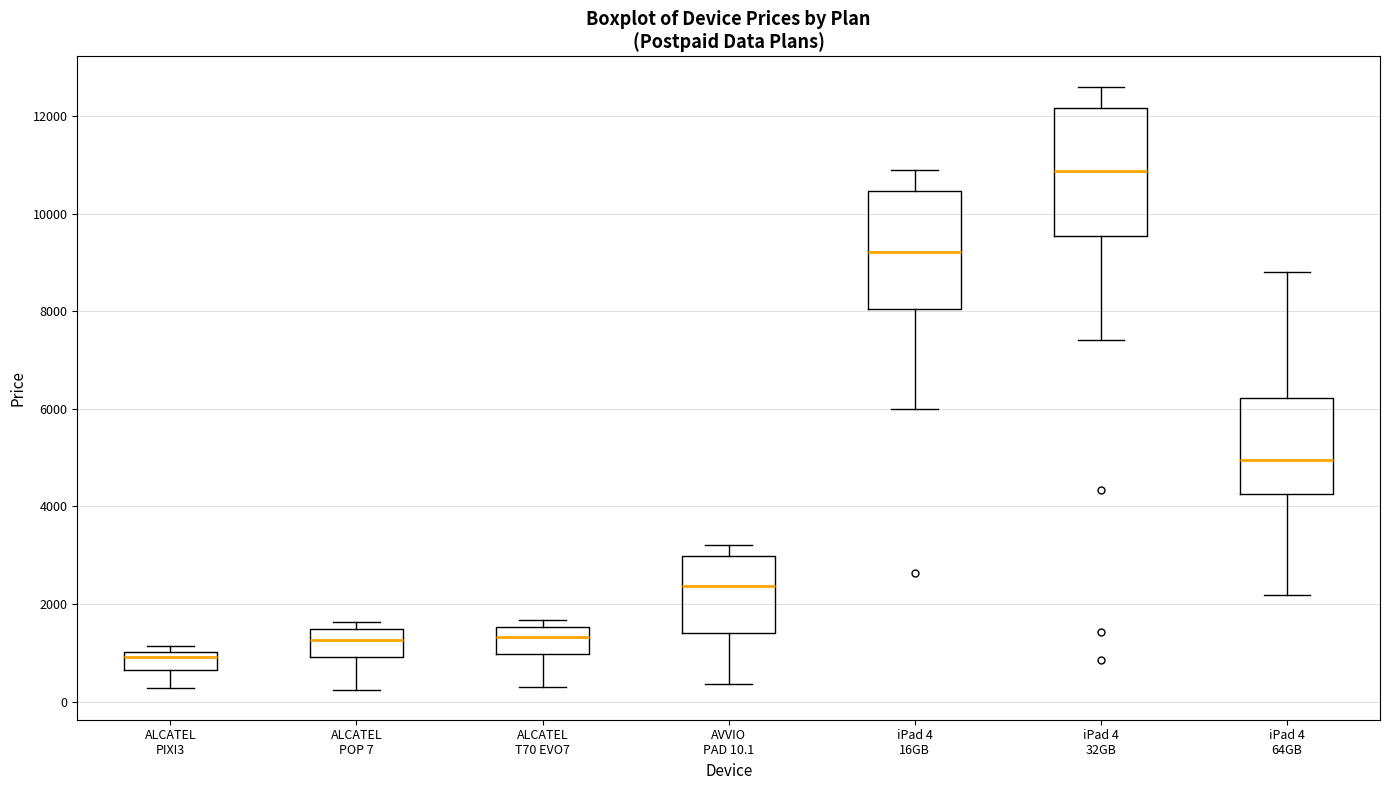

Reading left to right, read every box against the y-axis: the position of its median line, the range the box covers, and the ends of its whiskers. The values are not printed on the chart, so give them approximately, as read against the axis.

ALCATEL PIXI3: median 1000 (just below the box's upper edge), box 600 to 1000, whiskers 200 to 1200
ALCATEL POP 7: median 1200, box 1000 to 1400, whiskers 200 to 1600
ALCATEL T70 EVO7: median 1400, box 1000 to 1600, whiskers 400 to 1600 (just above the box's upper edge)
AVVIO PAD 10.1: median 2400, box 1400 to 3000, whiskers 400 to 3200
iPad 4 16GB: median 9200, box 8000 to 10400, whiskers 6000 to 10800
iPad 4 32GB: median 10800, box 9600 to 12200, whiskers 7400 to 12600
iPad 4 64GB: median 5000, box 4200 to 6200, whiskers 2200 to 8800